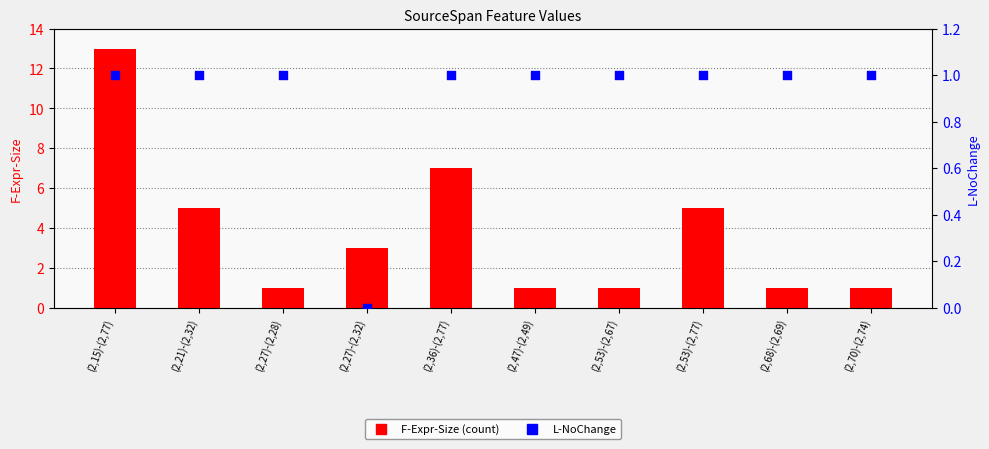

What are all the series names shown in the legend?

F-Expr-Size (count), L-NoChange